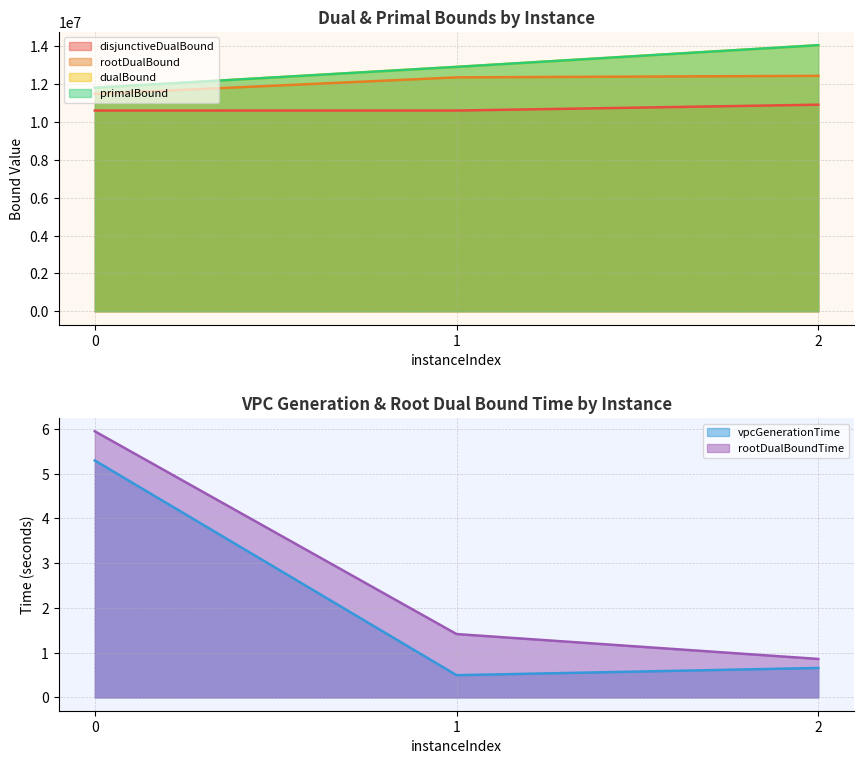

Which series changed the most between 1 and 2?

dualBound